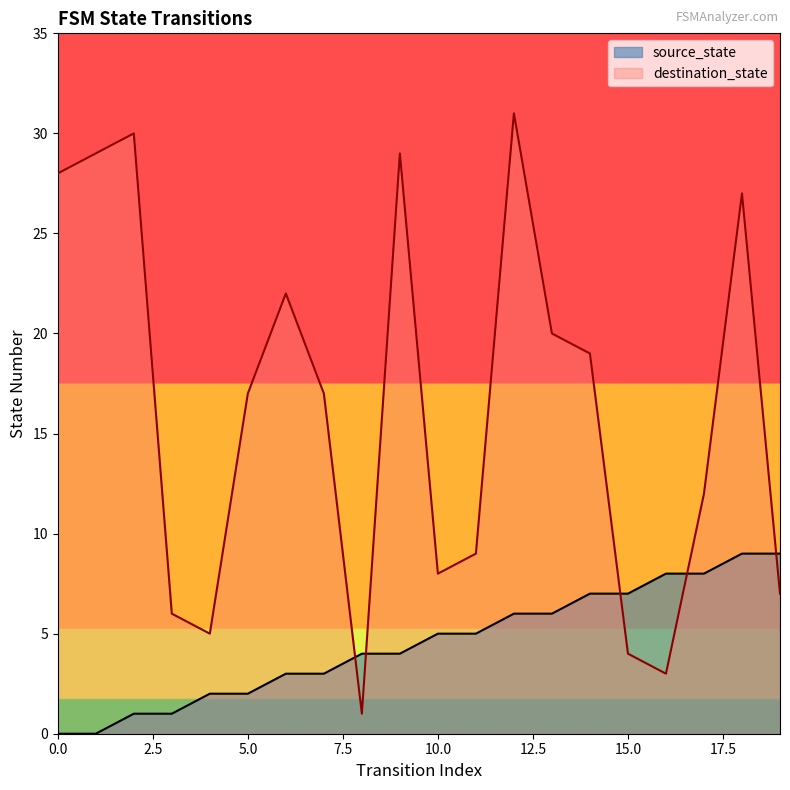

Which series has the widest spread of values?

destination_state